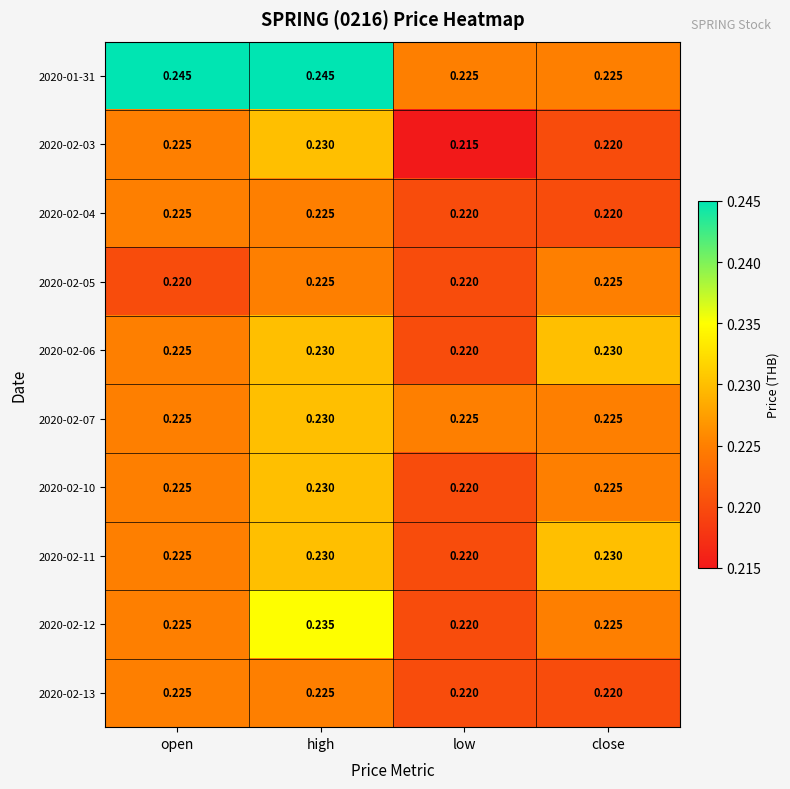

How many categories are shown in the chart?

4